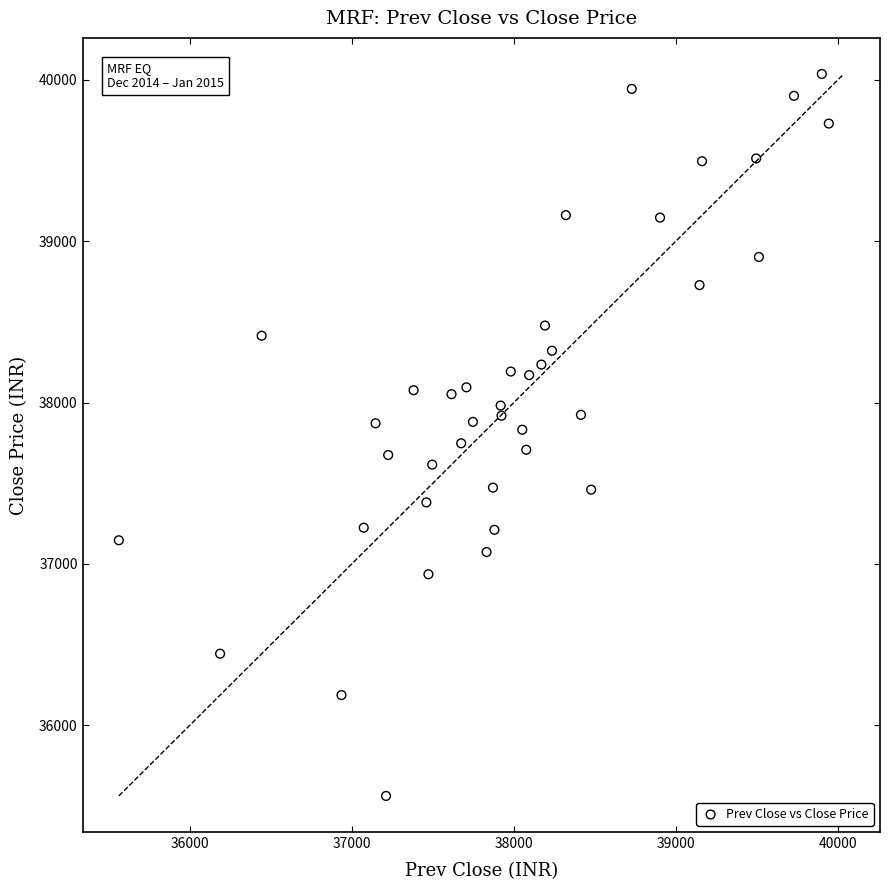

What is the range of X values (max minus min)?

4383.3